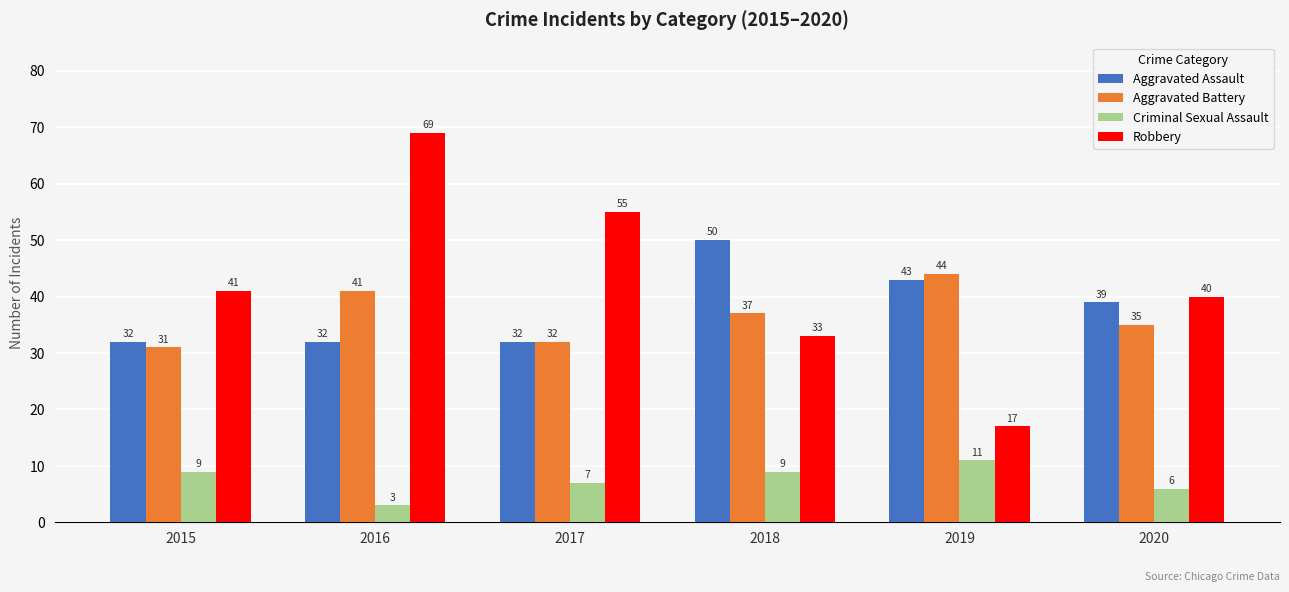

What is the sum of all Aggravated Assault values?

228